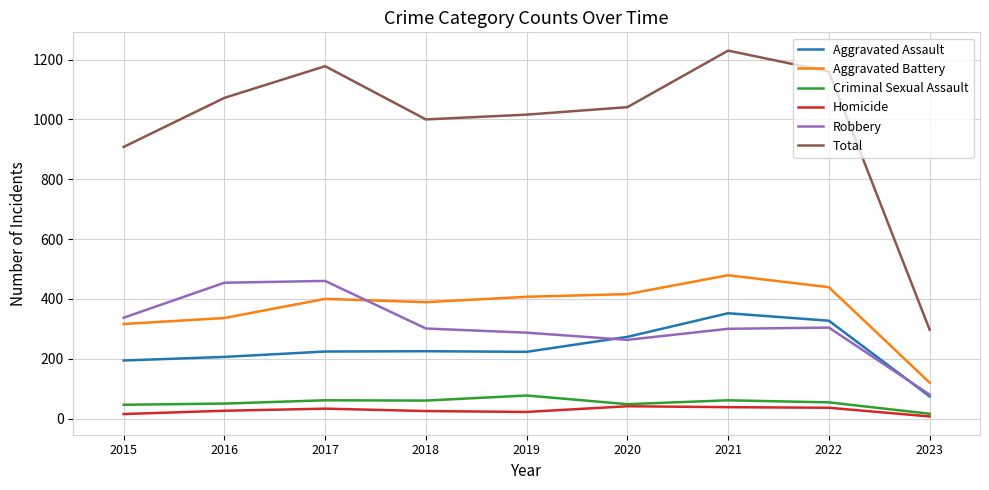

Is this an area chart (filled region under the line)?

No